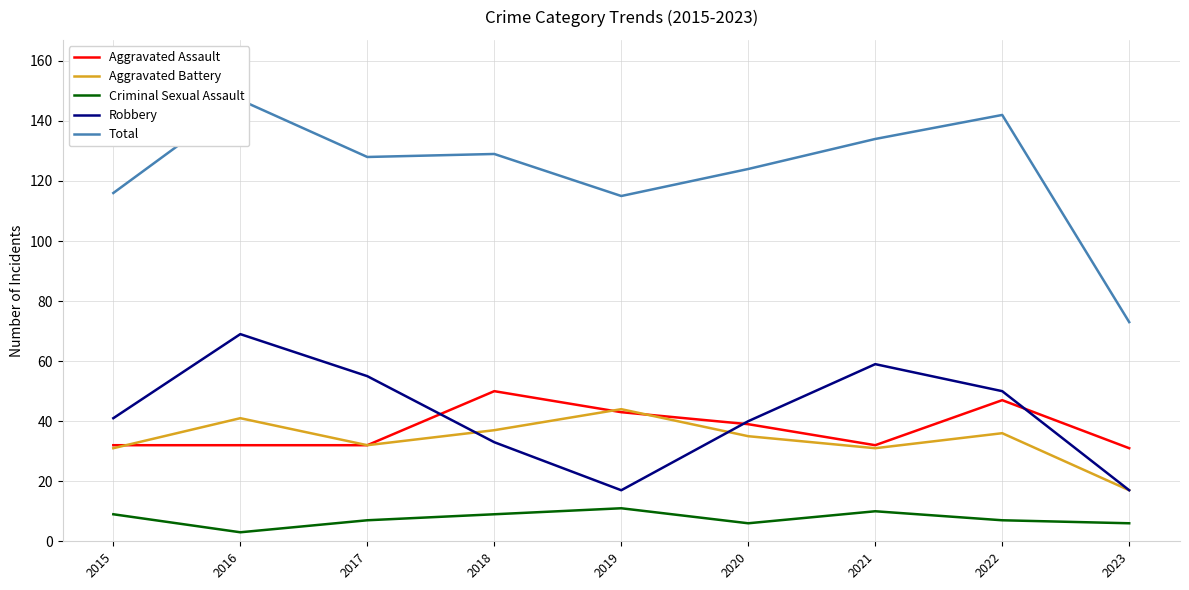

What are all the series names shown in the legend?

Aggravated Assault, Aggravated Battery, Criminal Sexual Assault, Robbery, Total